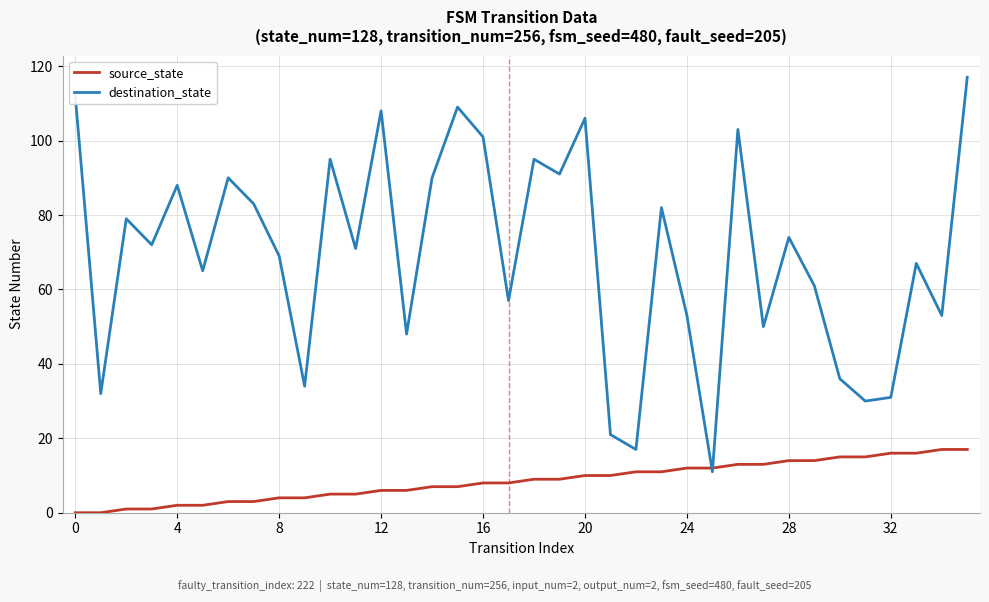

What is the maximum value shown in the chart?

117